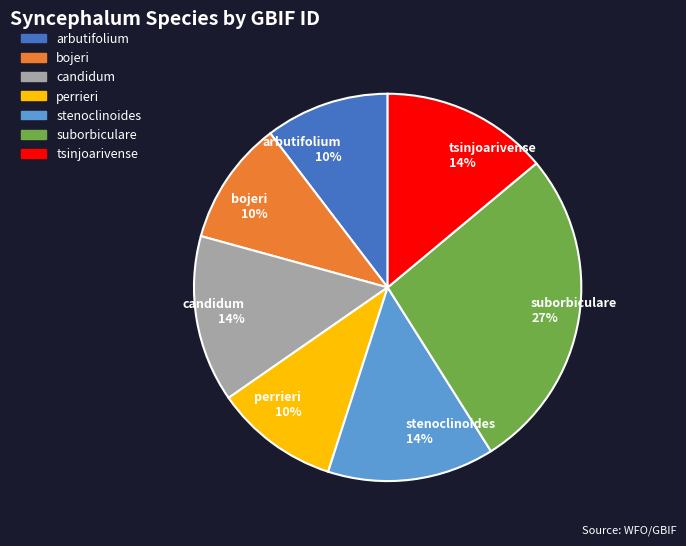

Between bojeri 10% and suborbiculare 27%, which is larger?

suborbiculare 27%